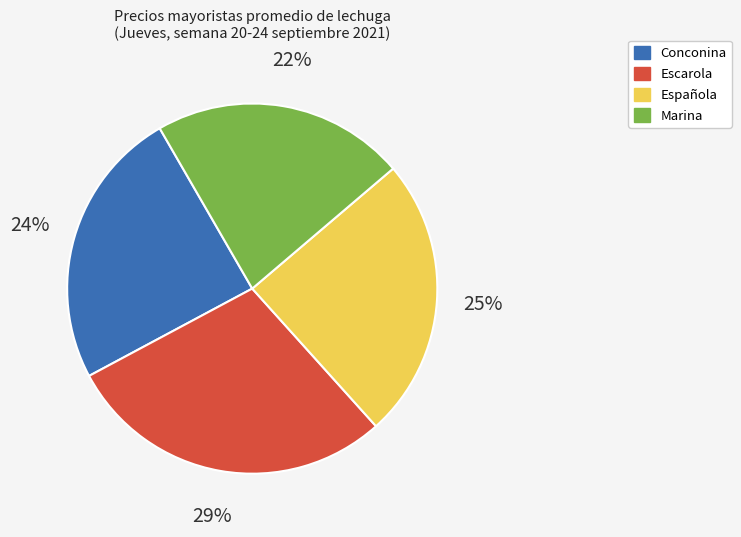

What percentage is the Española slice, to the nearest percent?

25%